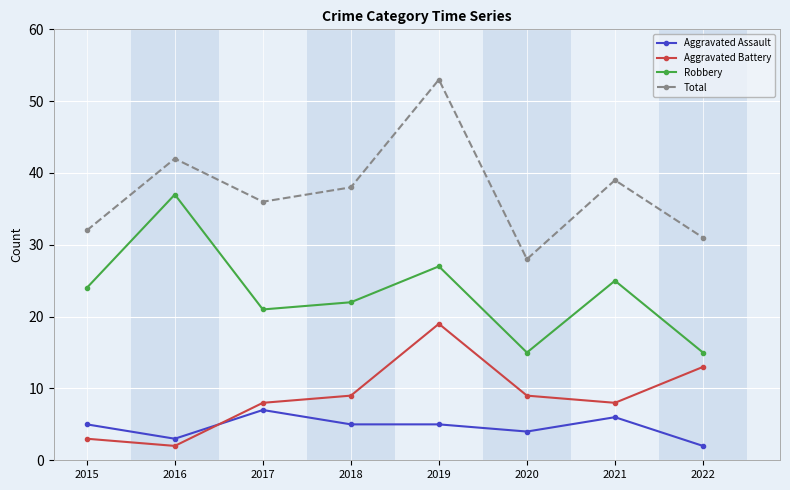

The value of Aggravated Assault at 2020 is 4. True or false?

True